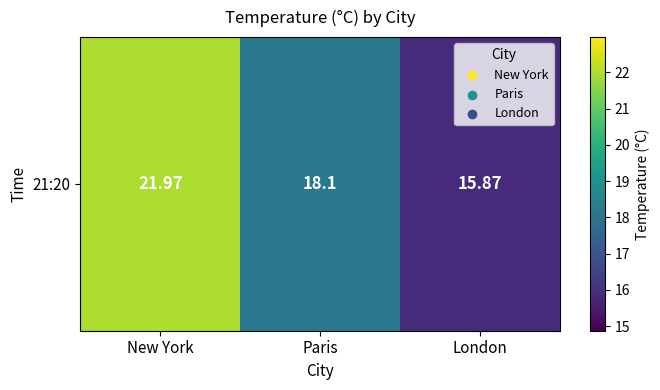

How many values are below 18?

1